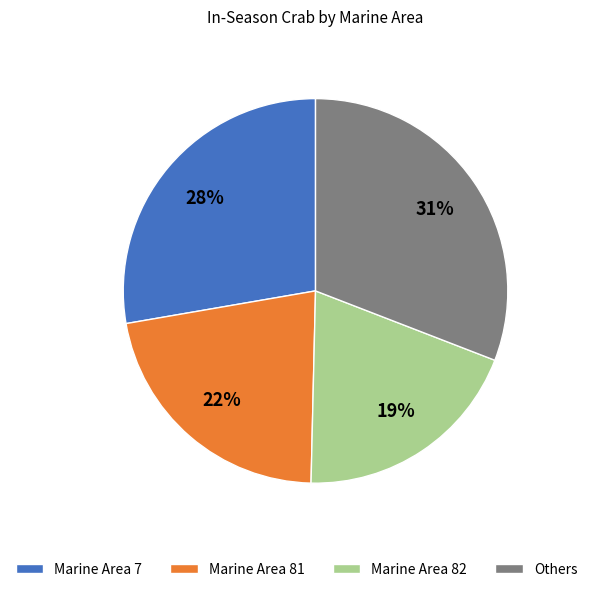

To the nearest percent, what is the combined percentage of Marine Area 82 and Marine Area 7?

47%